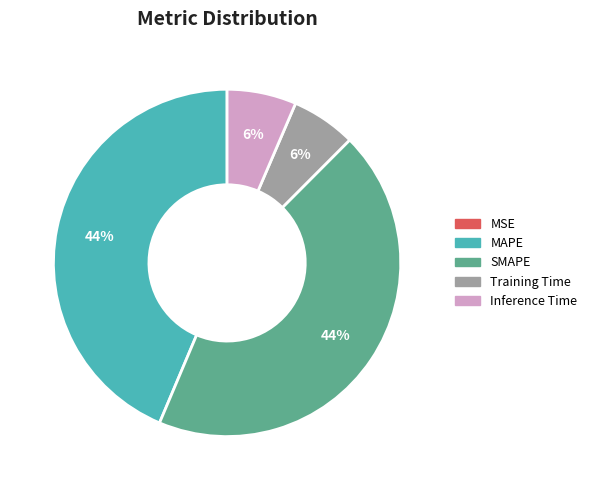

The SMAPE slice represents 44% of the pie. True or false?

True